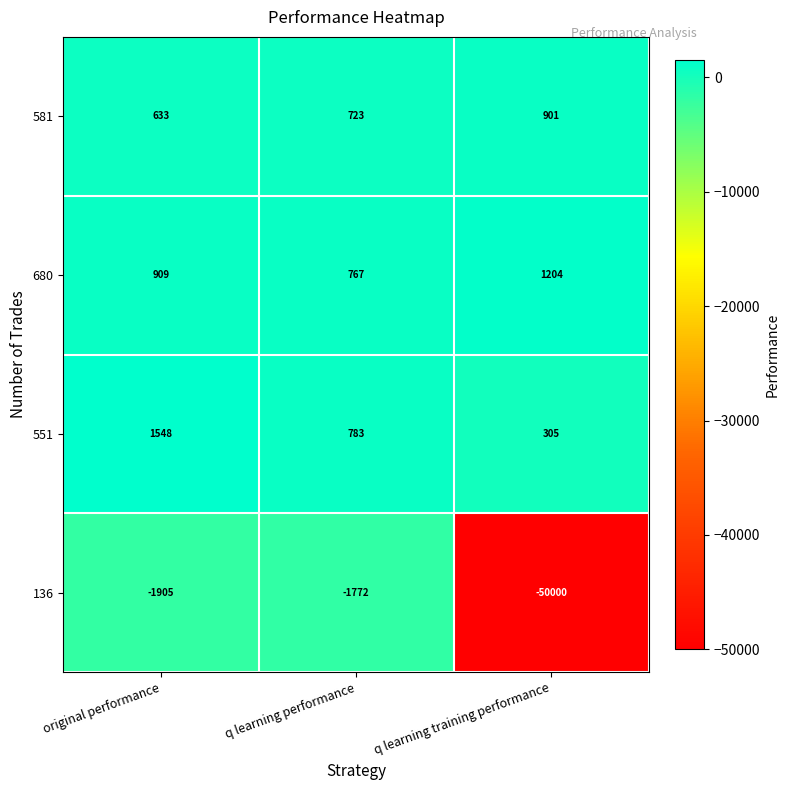

What is the lowest value of the 136 series?

-50000